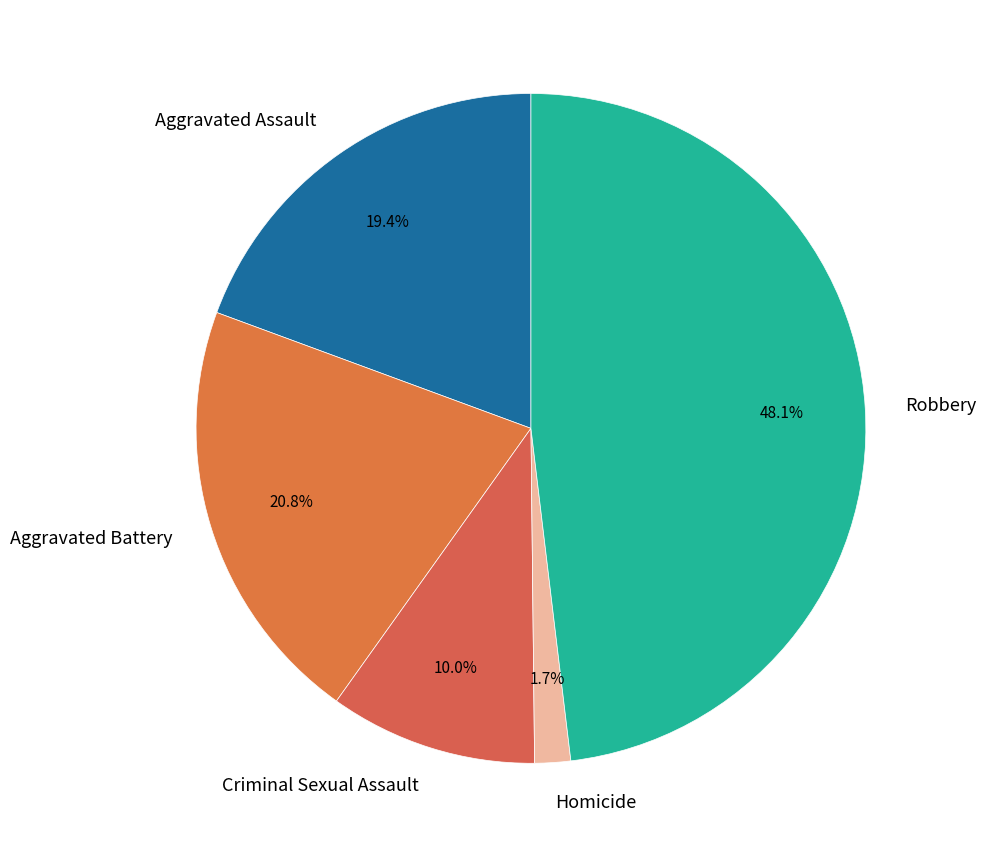

Combined, do Robbery and Criminal Sexual Assault account for over 50%?

Yes